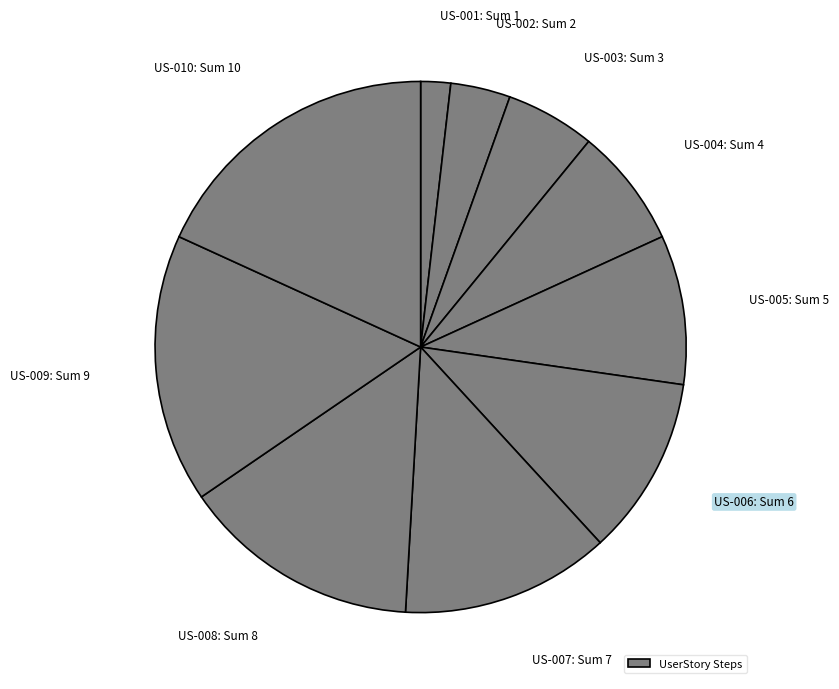

Which slice is the largest?

US-010